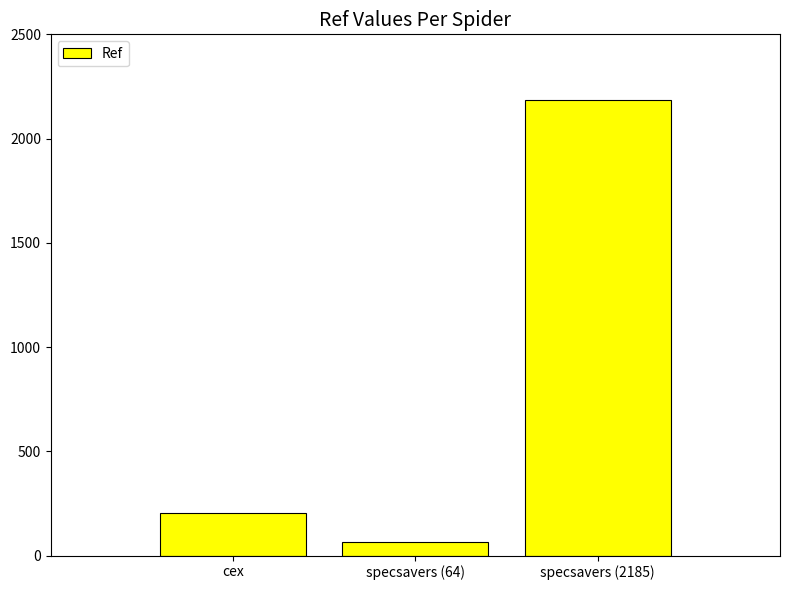

Reading left to right, transcribe all the data shown in this chart.

204	64	2185